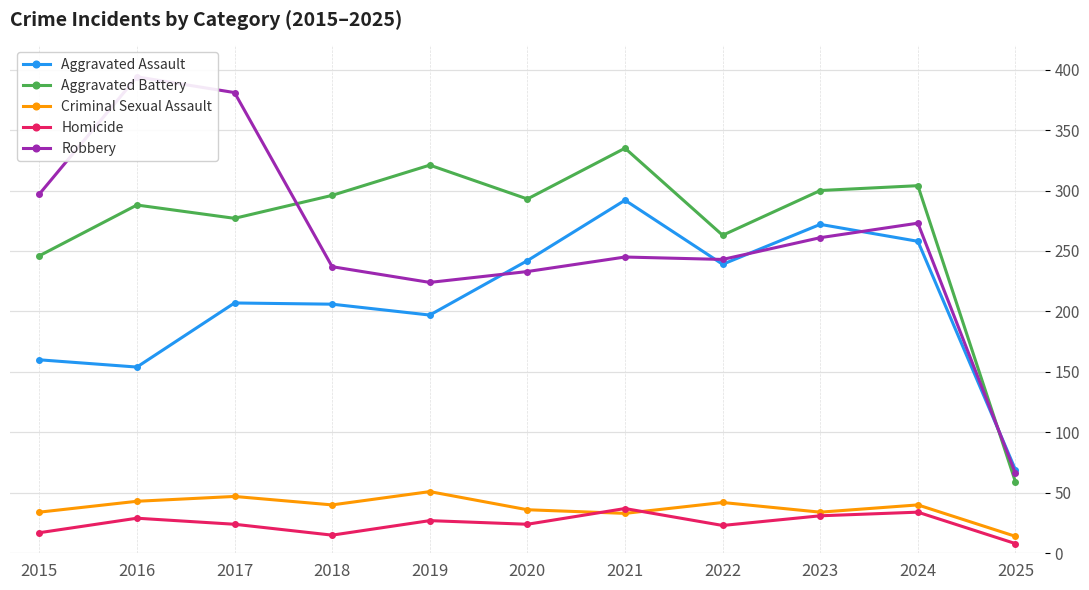

Reading right to left, what are all the values shown in this chart?

Aggravated Assault: 2025=69	2024=258	2023=272	2022=239	2021=292	2020=242	2019=197	2018=206	2017=207	2016=154	2015=160
Aggravated Battery: 2025=59	2024=304	2023=300	2022=263	2021=335	2020=293	2019=321	2018=296	2017=277	2016=288	2015=246
Criminal Sexual Assault: 2025=14	2024=40	2023=34	2022=42	2021=33	2020=36	2019=51	2018=40	2017=47	2016=43	2015=34
Homicide: 2025=8	2024=34	2023=31	2022=23	2021=37	2020=24	2019=27	2018=15	2017=24	2016=29	2015=17
Robbery: 2025=66	2024=273	2023=261	2022=243	2021=245	2020=233	2019=224	2018=237	2017=381	2016=394	2015=297